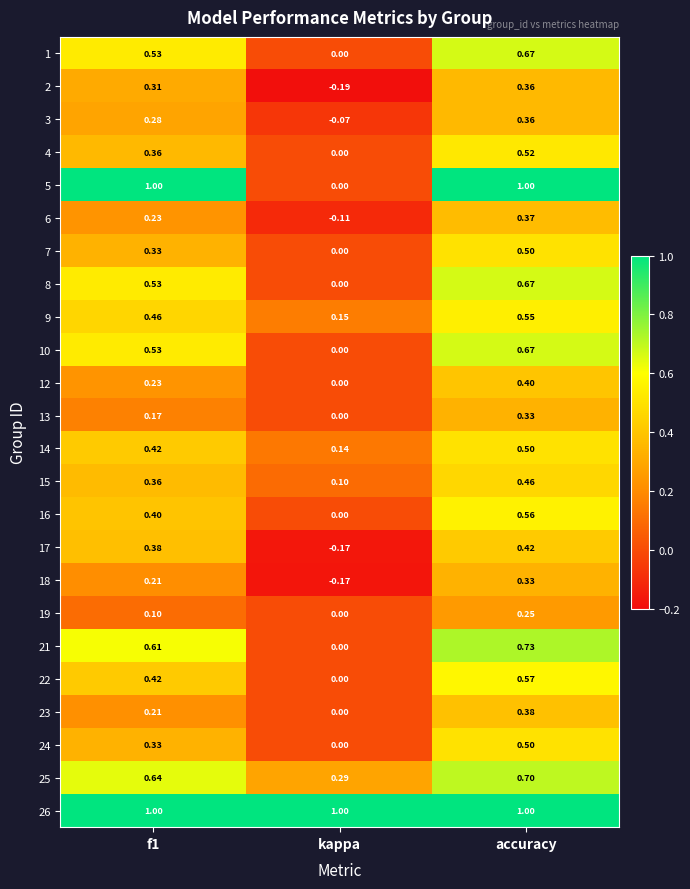

Is the value of 8 at f1 greater than the value of 4 at kappa?

Yes